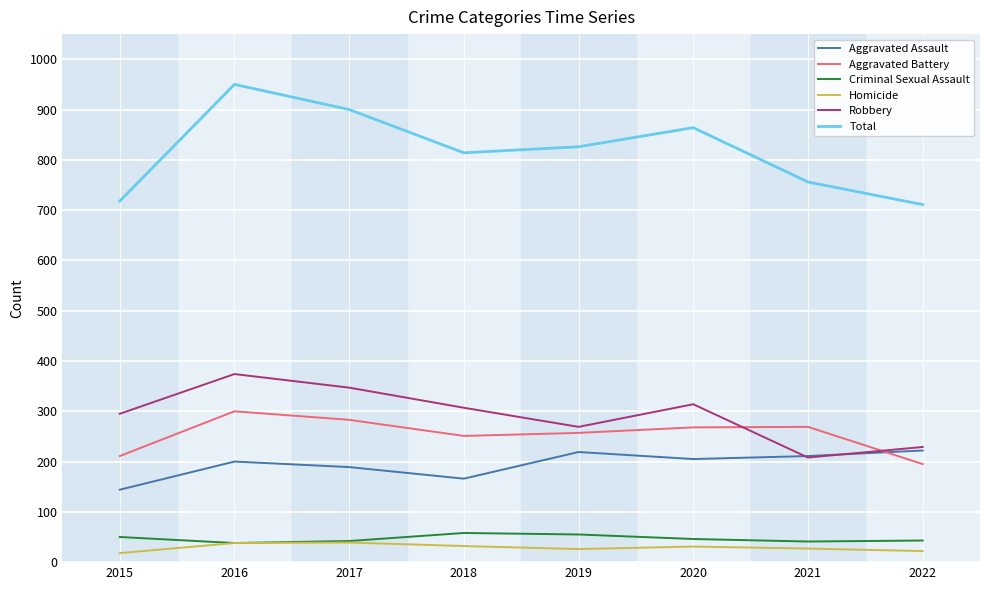

How many lines are shown in the chart?

6